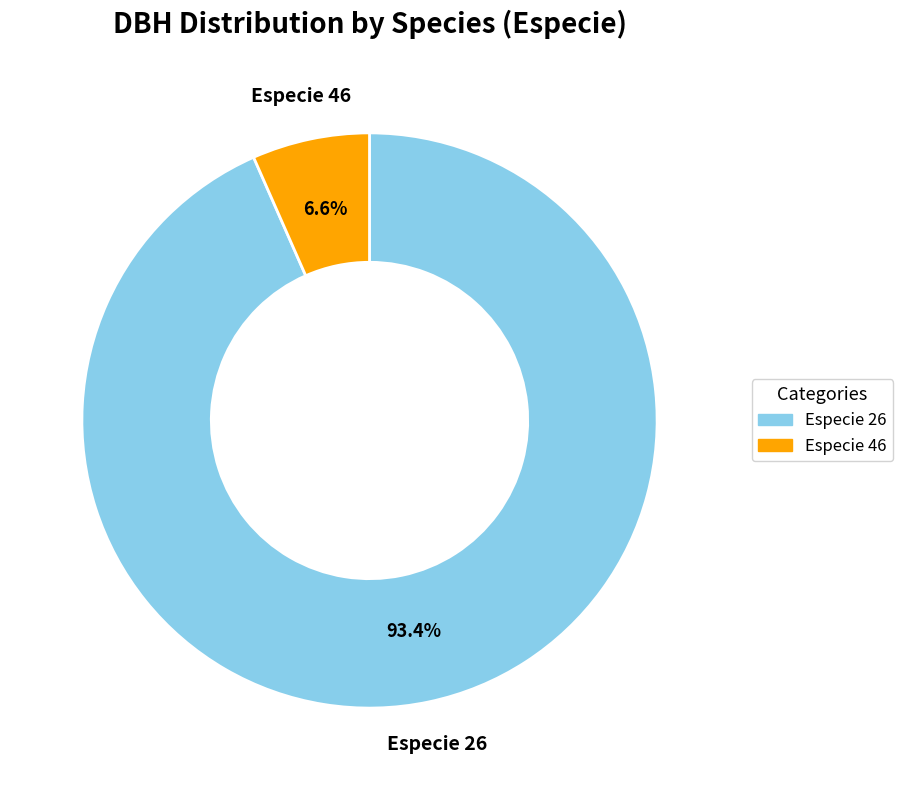

What percentage do Especie 46 and Especie 26 together represent?

100.0%